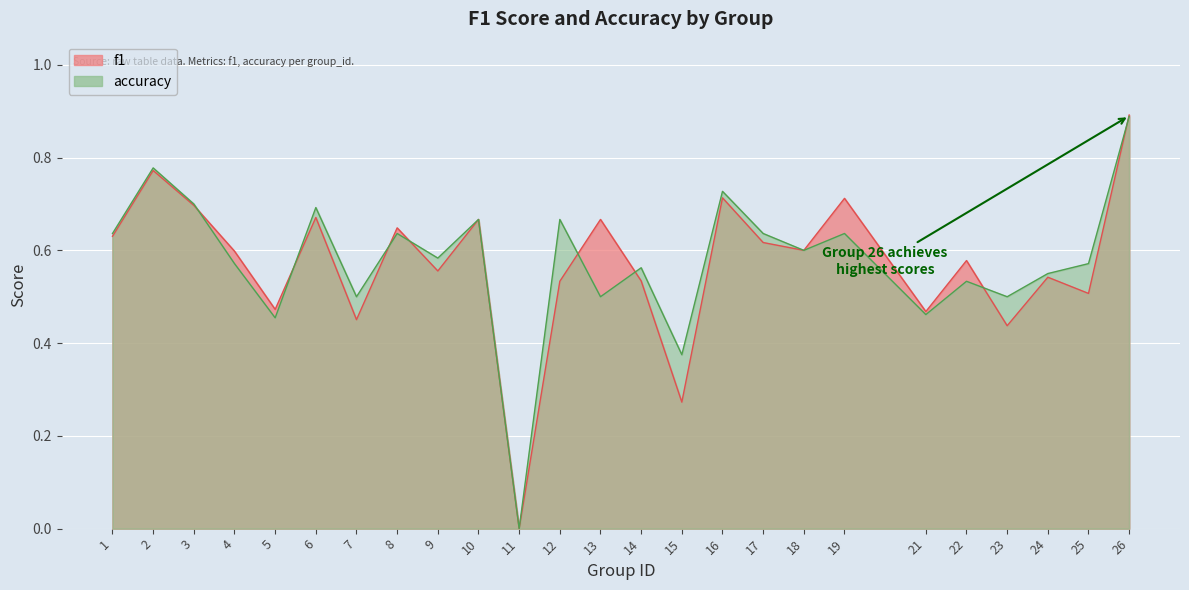

In f1, how many points are higher than both neighbors (excluding endpoints)?

9